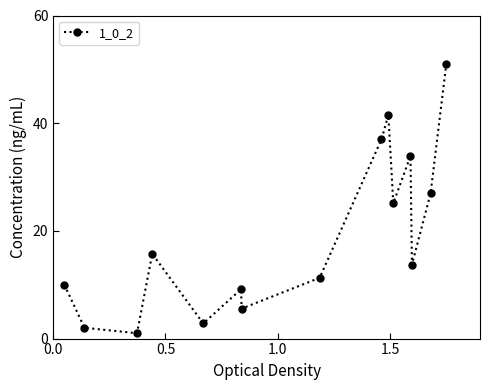

What is the value of the 12th point from the left?

33.9